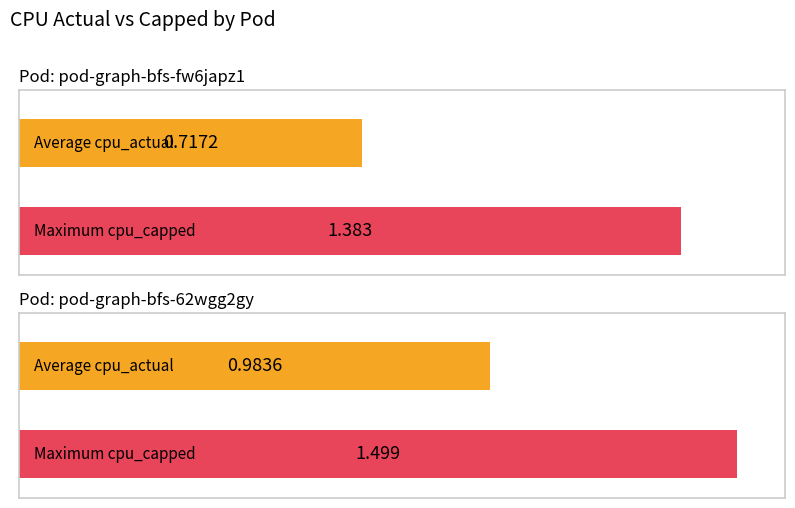

The cpu_capped series shows 0.5 at pod-graph-bfs-fw6japz1. True or false?

False